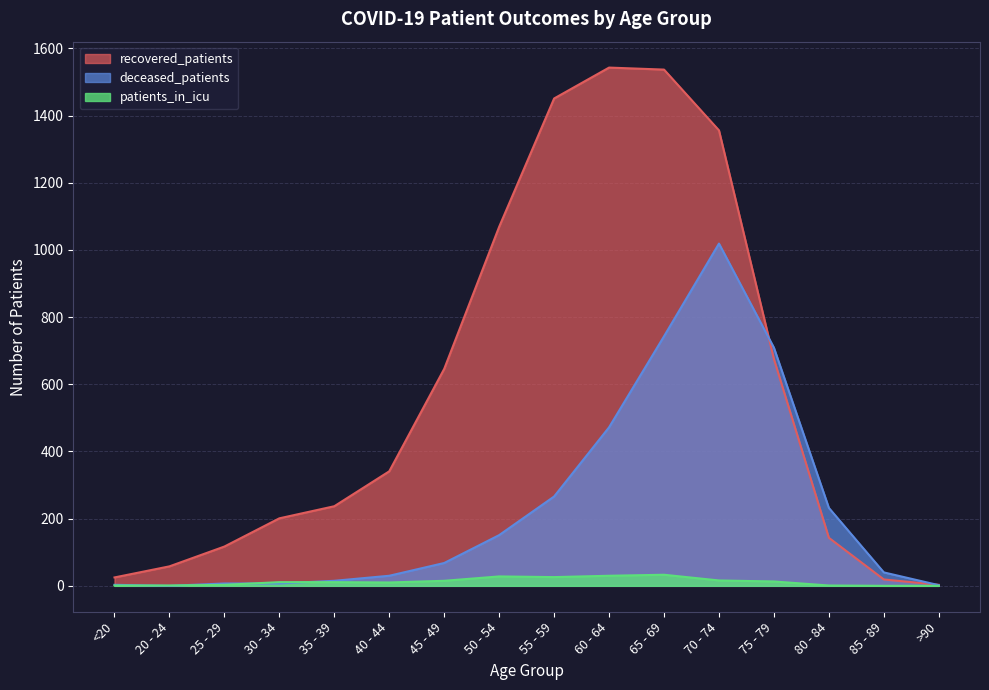

Does the chart display data point markers on the line(s)?

No